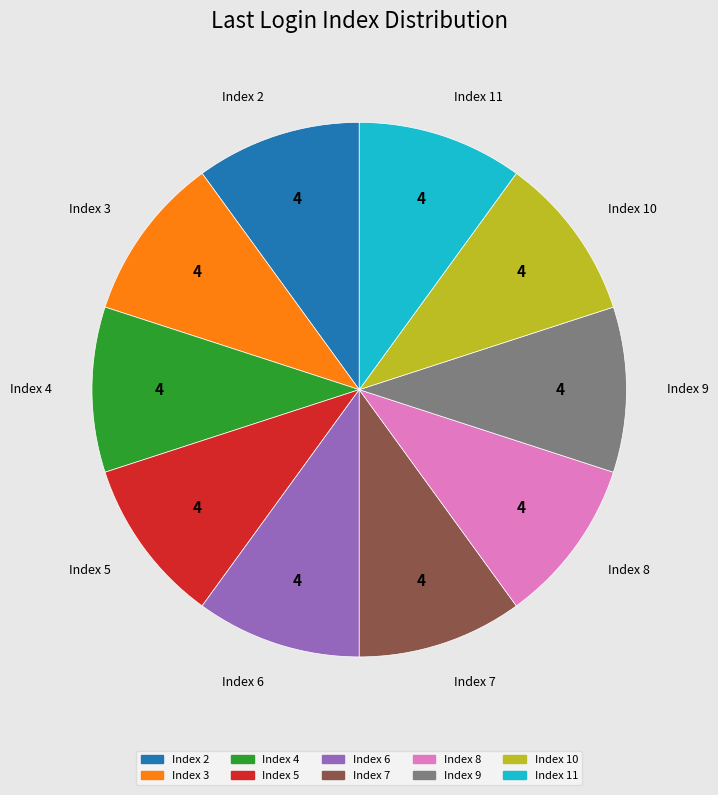

Approximately how many times larger is the value at Index 2 compared to Index 3?

1.0